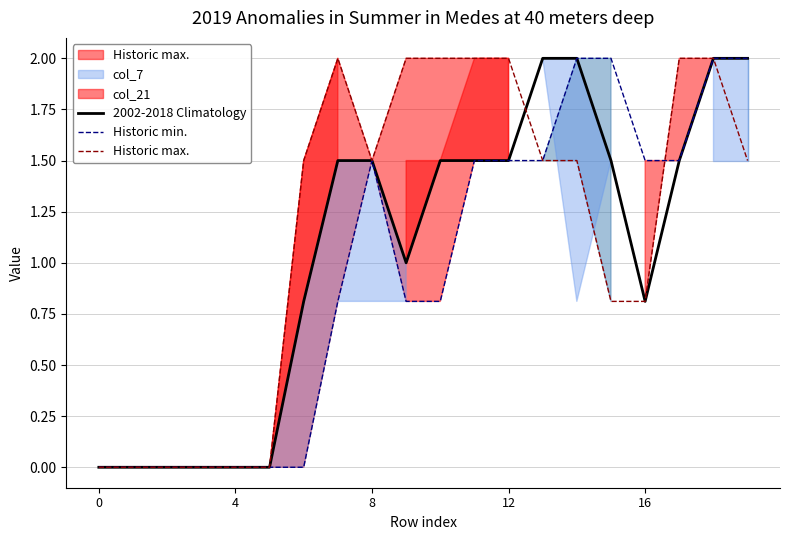

In Historic min., how many points are higher than both neighbors (excluding endpoints)?

1